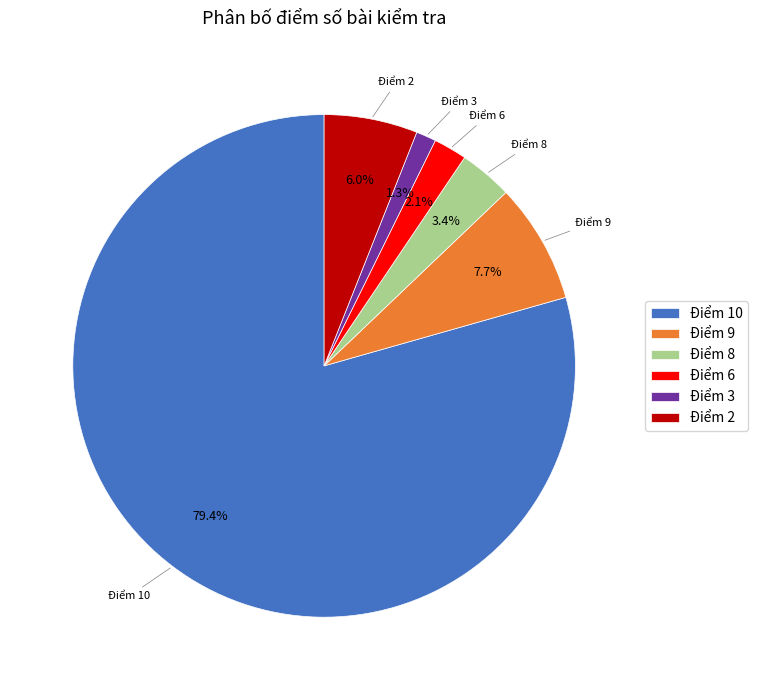

Between Điểm 6 and Điểm 10, which is larger?

Điểm 10